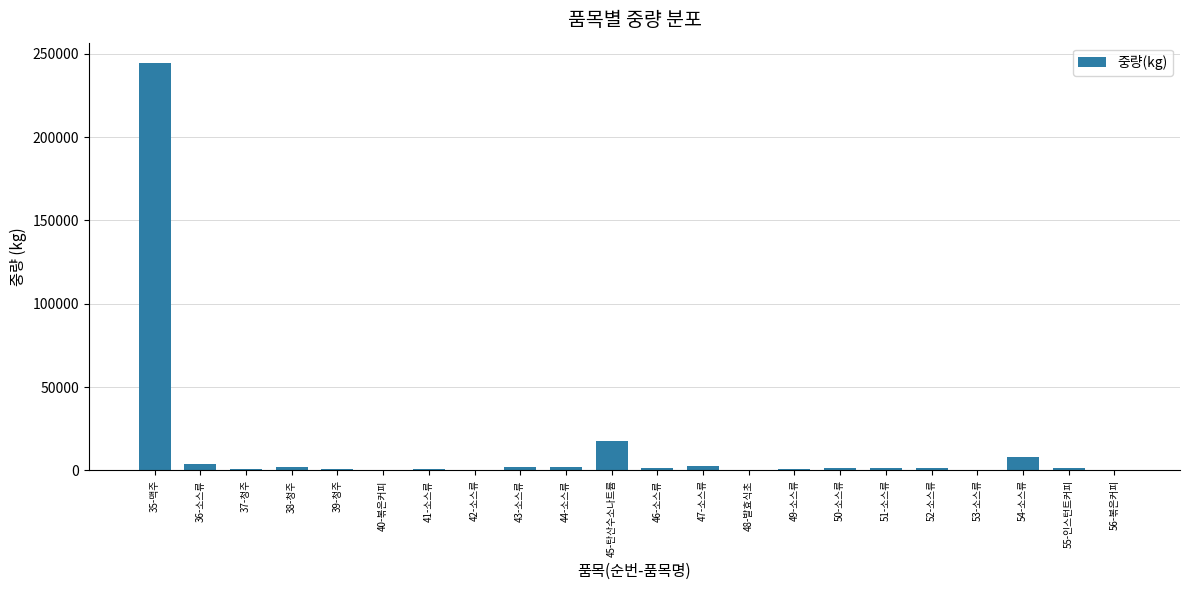

The value at 45-탄산수소나트륨 is 17500. True or false?

True